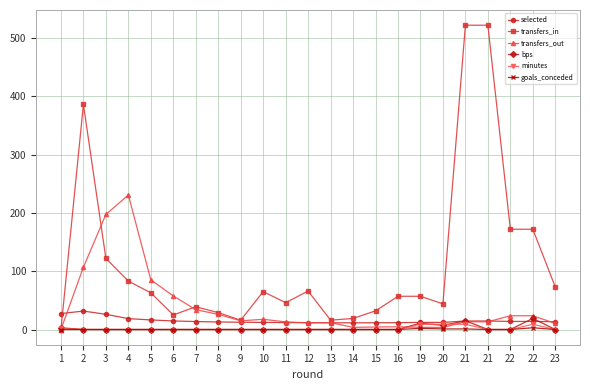

What are all the series names shown in the legend?

selected, transfers_in, transfers_out, bps, minutes, goals_conceded